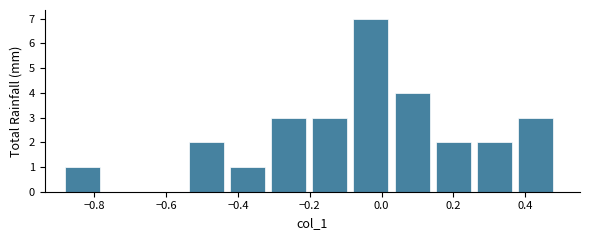

What is the height of the bar covering 0.04 to 0.16 on the x-axis? Neither the bar edges nor the heights are printed on the chart, so give them approximately, as read against the axes.

4